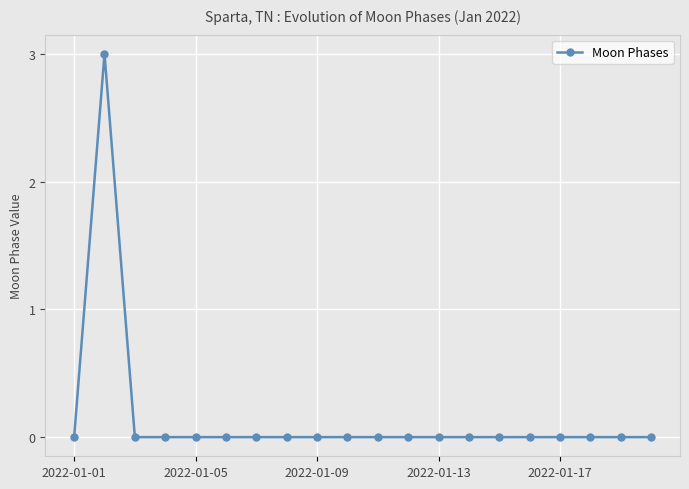

What is the sum of all values?

3